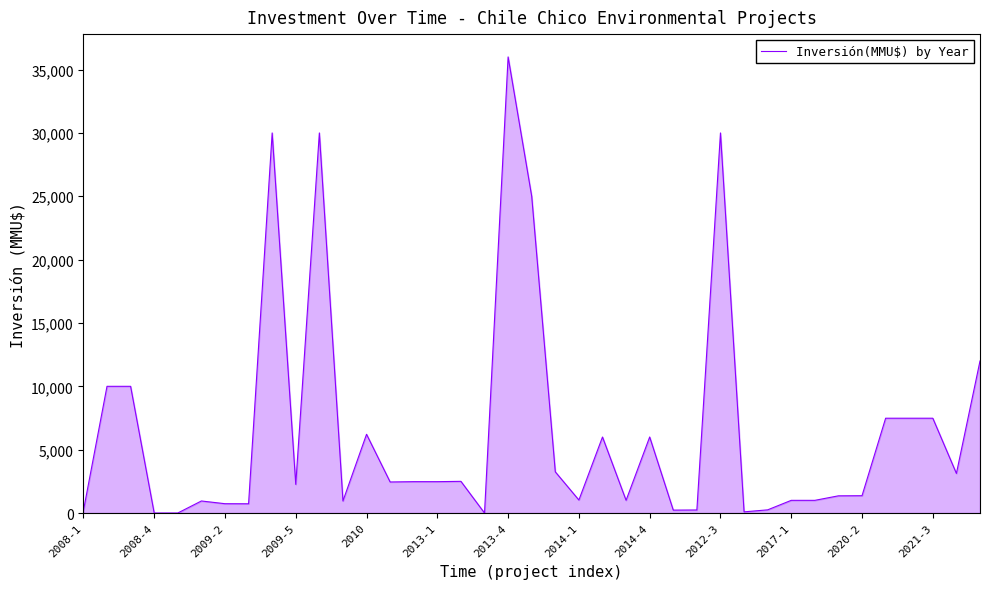

What is the average value?

6495